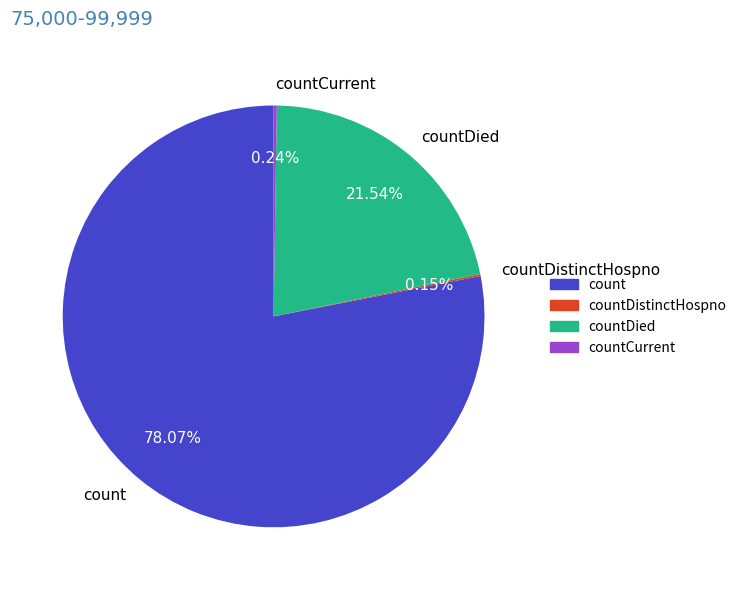

What is the largest slice in the pie chart?

count